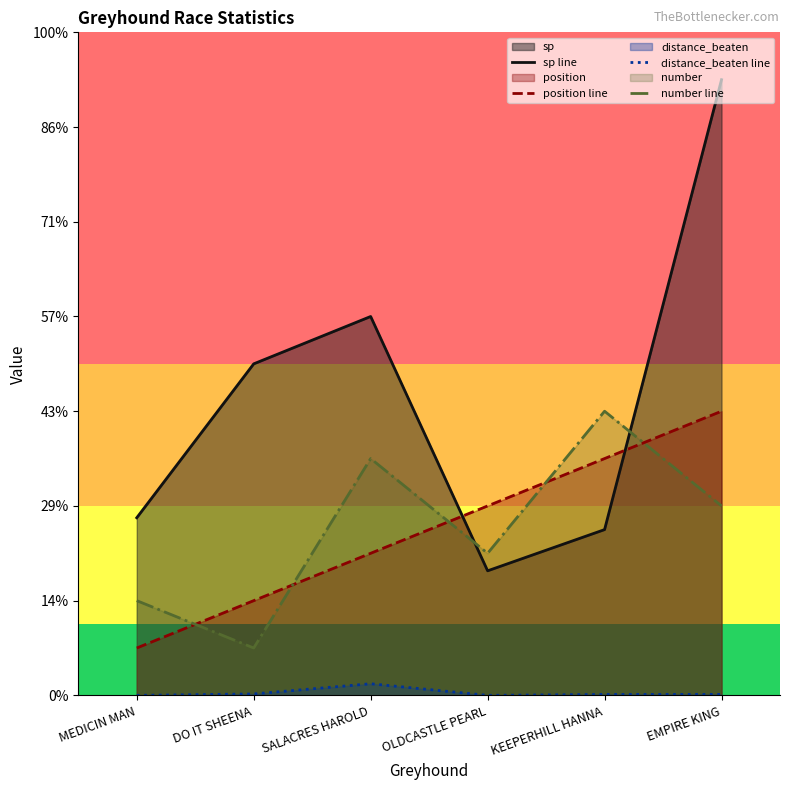

Reading left to right, list all the values displayed in this chart.

sp line: 3.8	7.0	8.0	2.6	3.5	13.0
position line: 1.0	2.0	3.0	4.0	5.0	6.0
distance_beaten line: 0.0	0.0	0.2	0.0	0.0	0.0
number line: 2.0	1.0	5.0	3.0	6.0	4.0